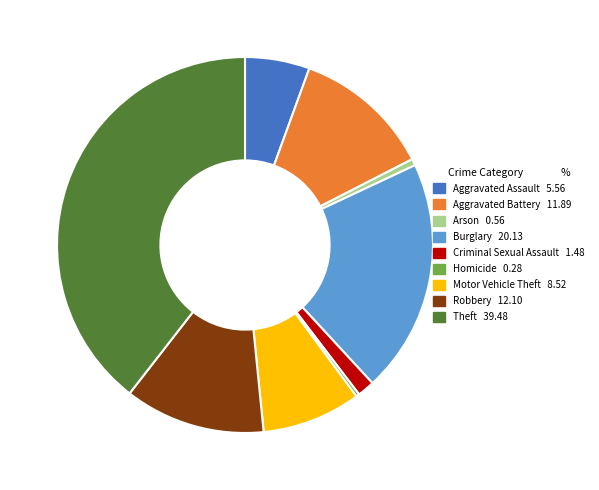

Does any single category account for the majority?

No